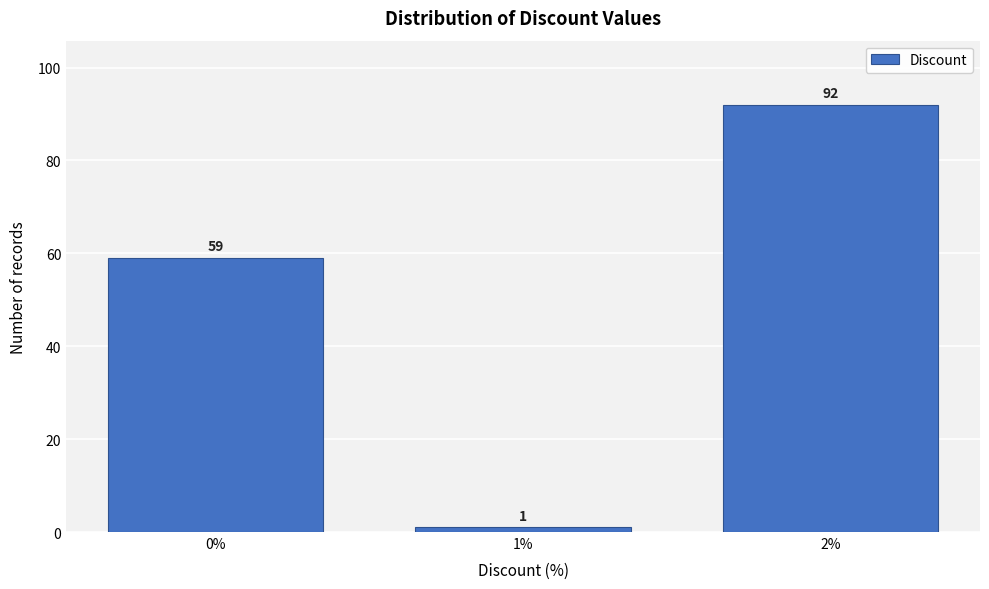

Reading left to right, list all the values displayed in this chart.

0%=59	1%=1	2%=92